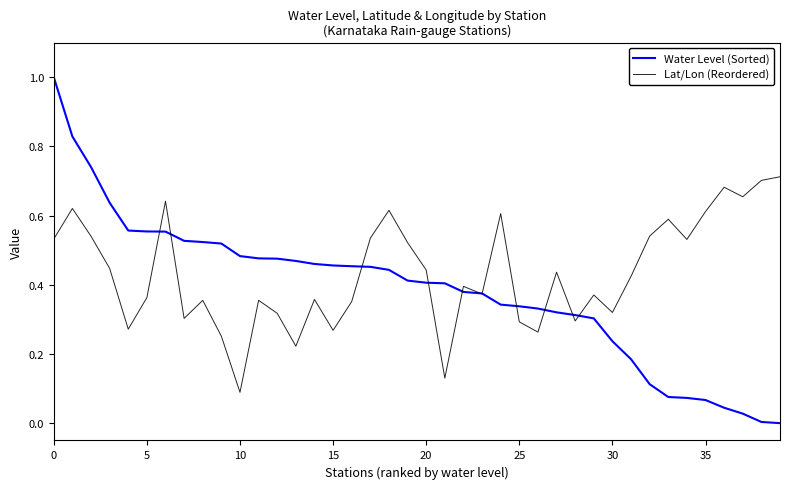

Rank the series by their average value, from lowest to highest.

Water Level (Sorted), Lat/Lon (Reordered)